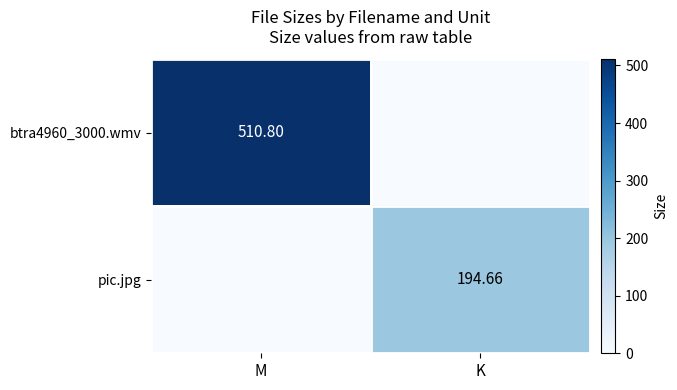

Which category has the highest value across all series?

M